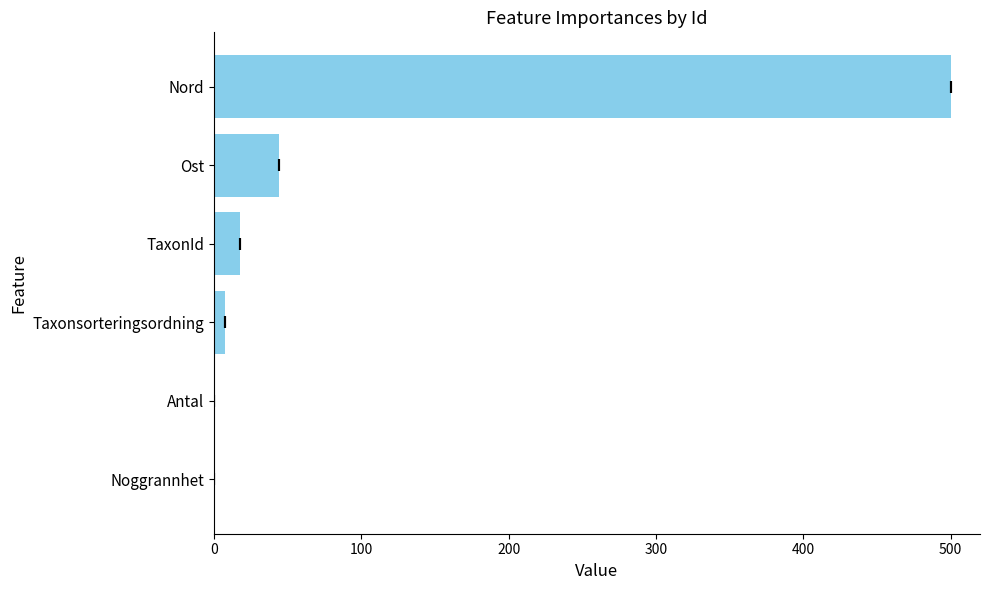

What is the greatest value displayed?

500.0